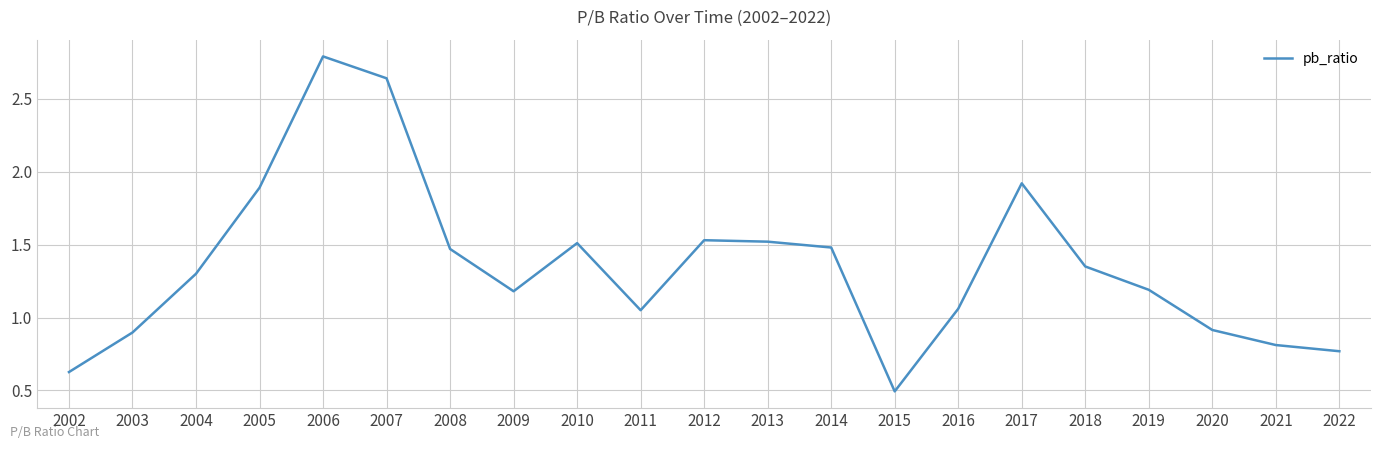

At which category does the data reach its first local valley?

2009